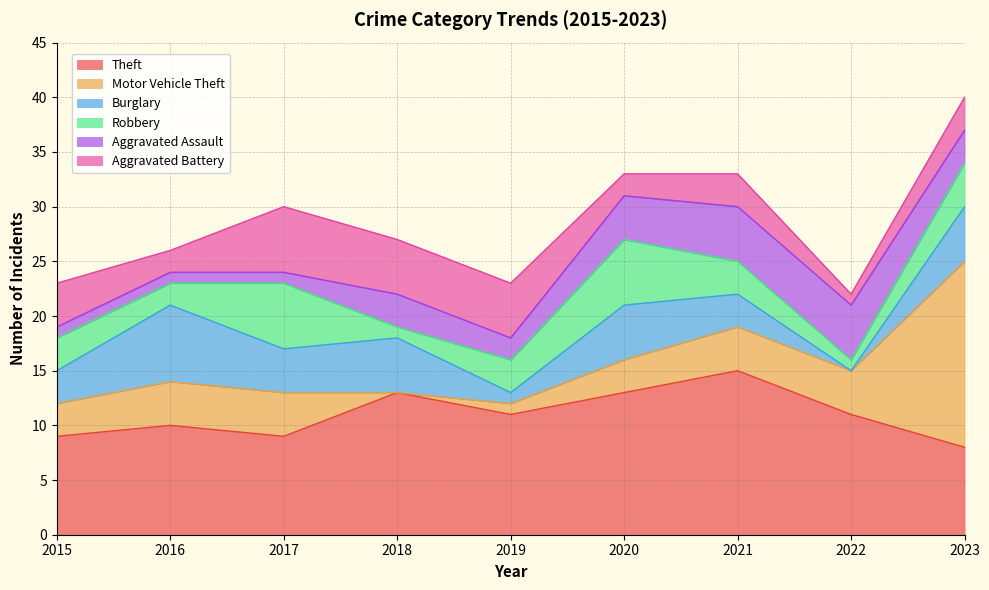

What is the sum of all Aggravated Assault values?

25